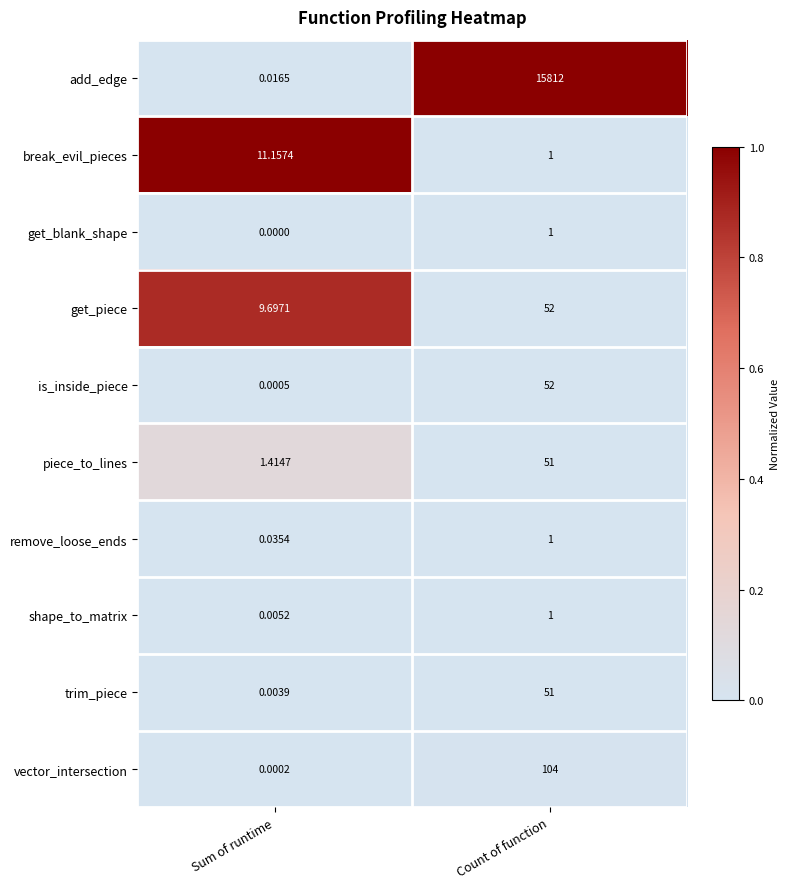

At Sum of runtime, list the series in order from largest to smallest.

break_evil_pieces, get_piece, piece_to_lines, remove_loose_ends, add_edge, shape_to_matrix, trim_piece, is_inside_piece, vector_intersection, get_blank_shape